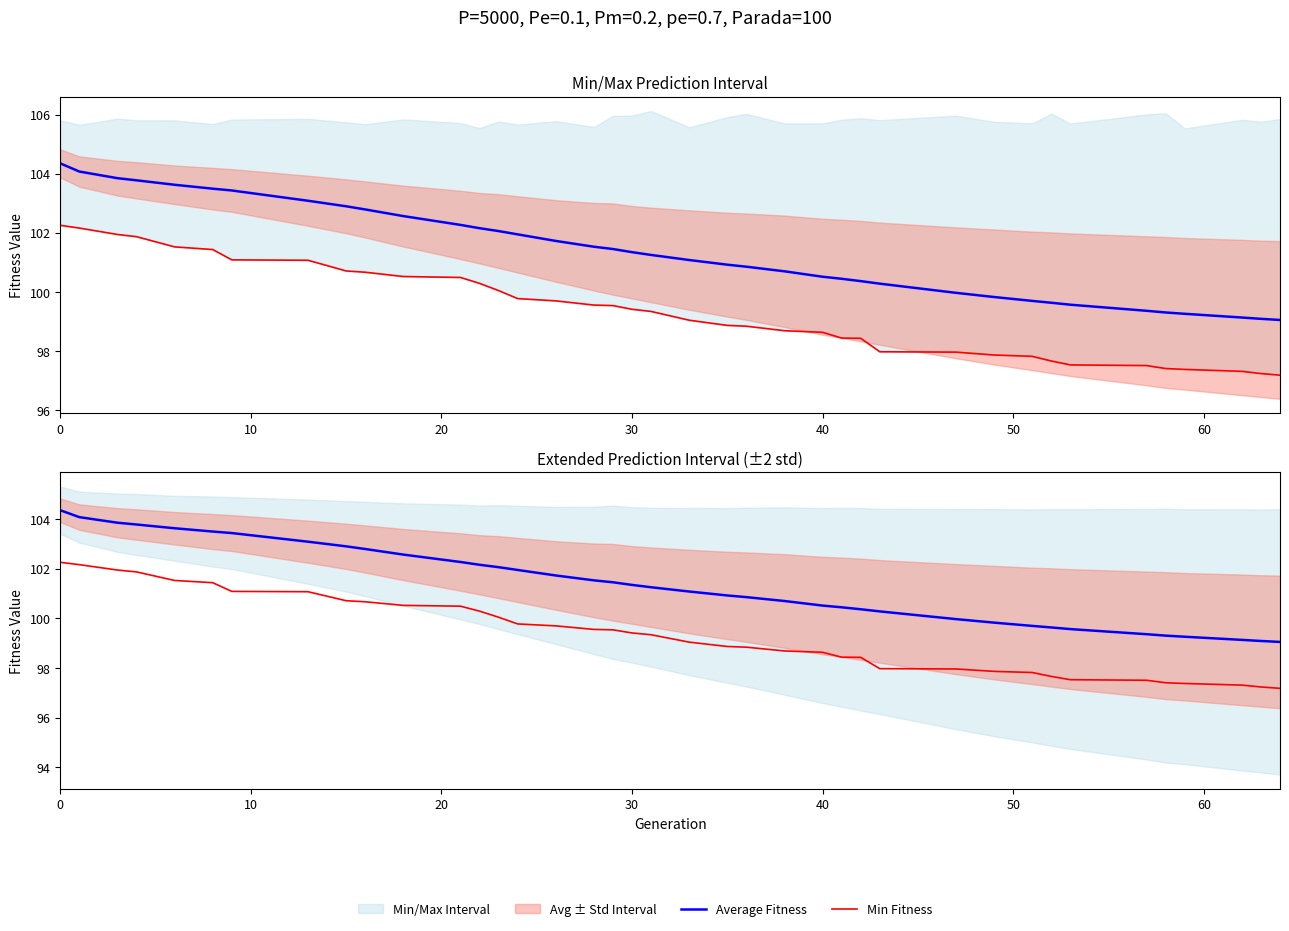

Is the value of Min Fitness at 36 greater than the value of Average Fitness at 12?

No